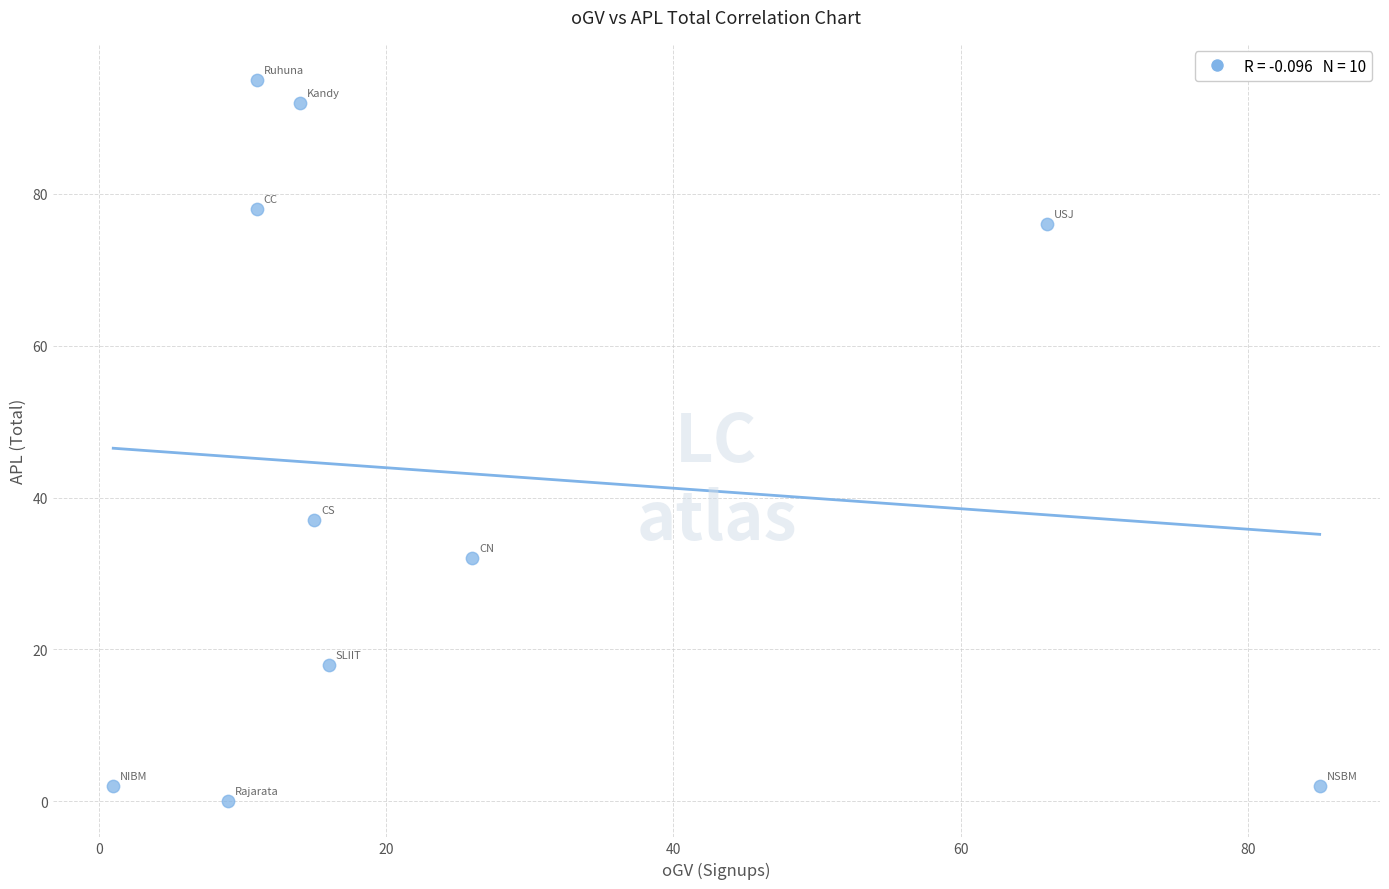

What is the average Y value?

43